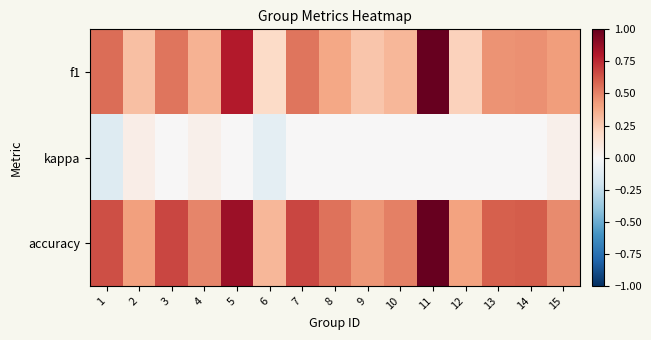

What is the spread (max minus min) of values at 7?

0.7